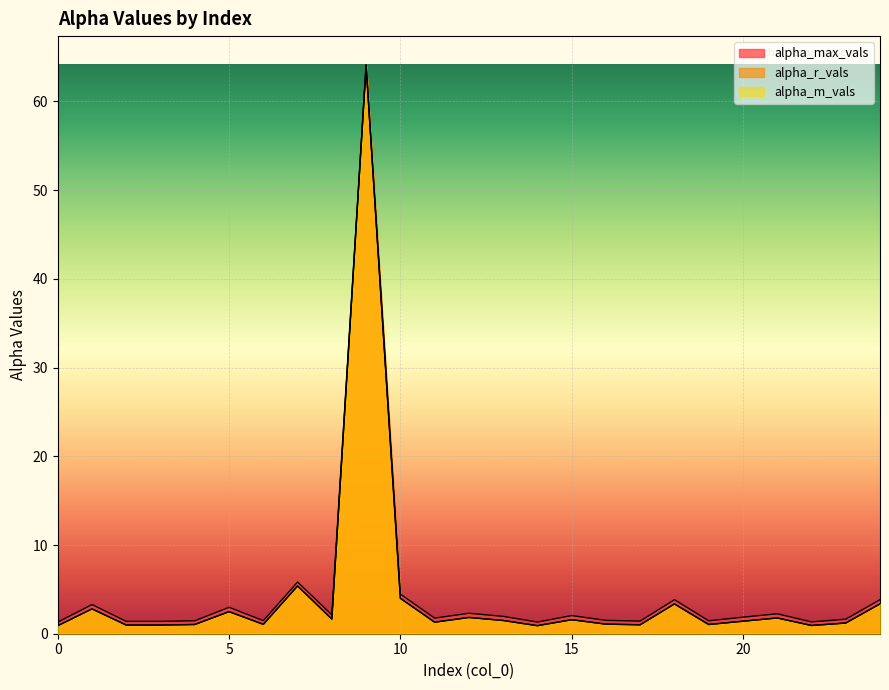

The value of alpha_r_vals at 18 is 2.3. True or false?

False